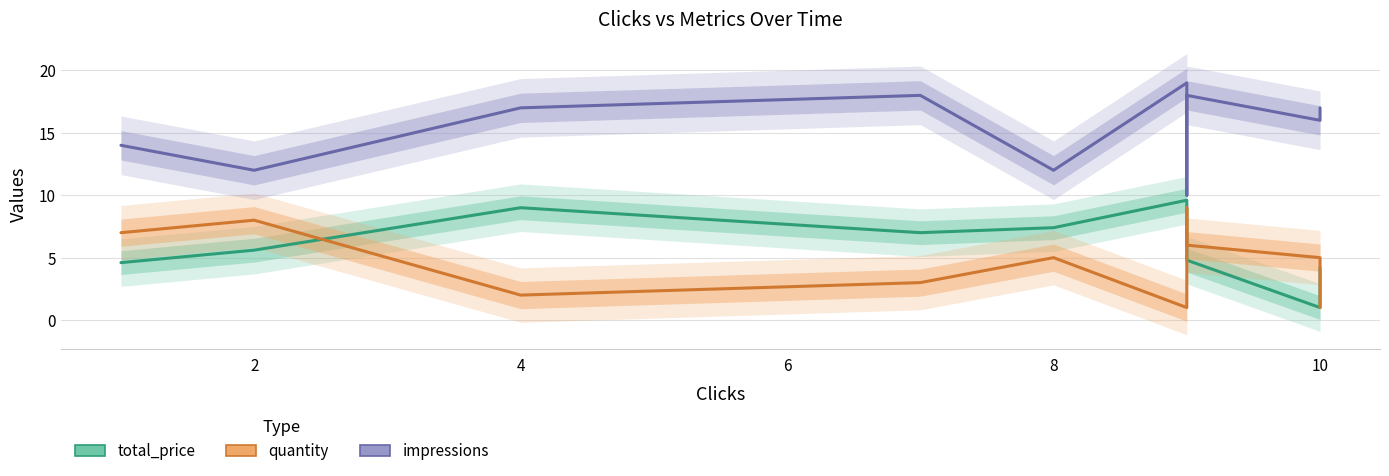

How many lines are shown in the chart?

3